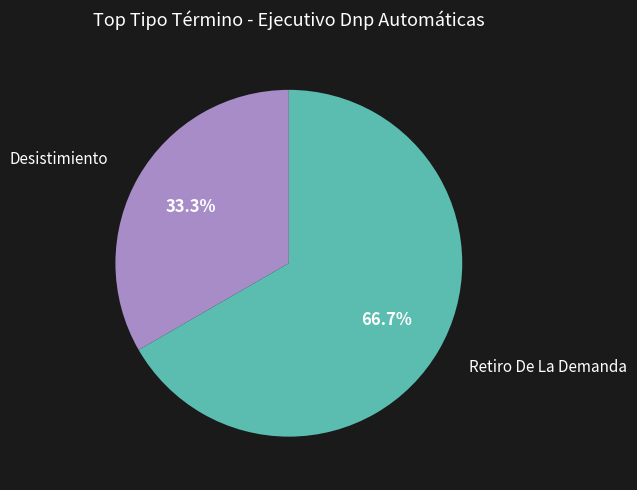

To the nearest percent, what is the difference between the Retiro De La Demanda and Desistimiento slice percentages?

33%